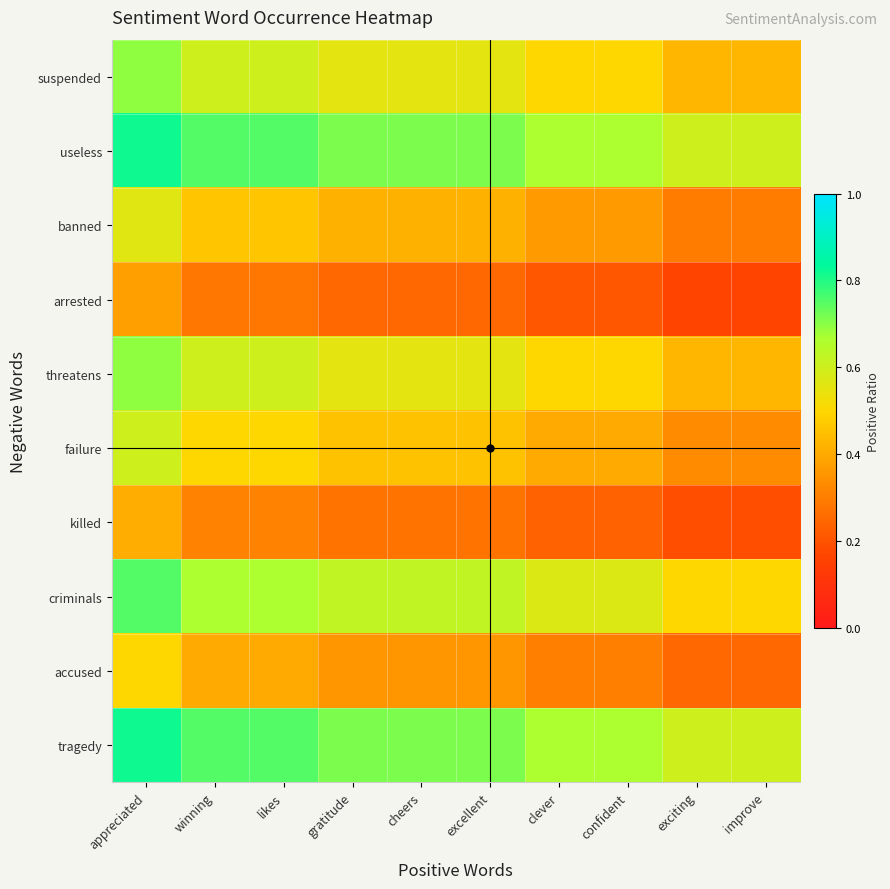

How many distinct data groups are displayed?

10